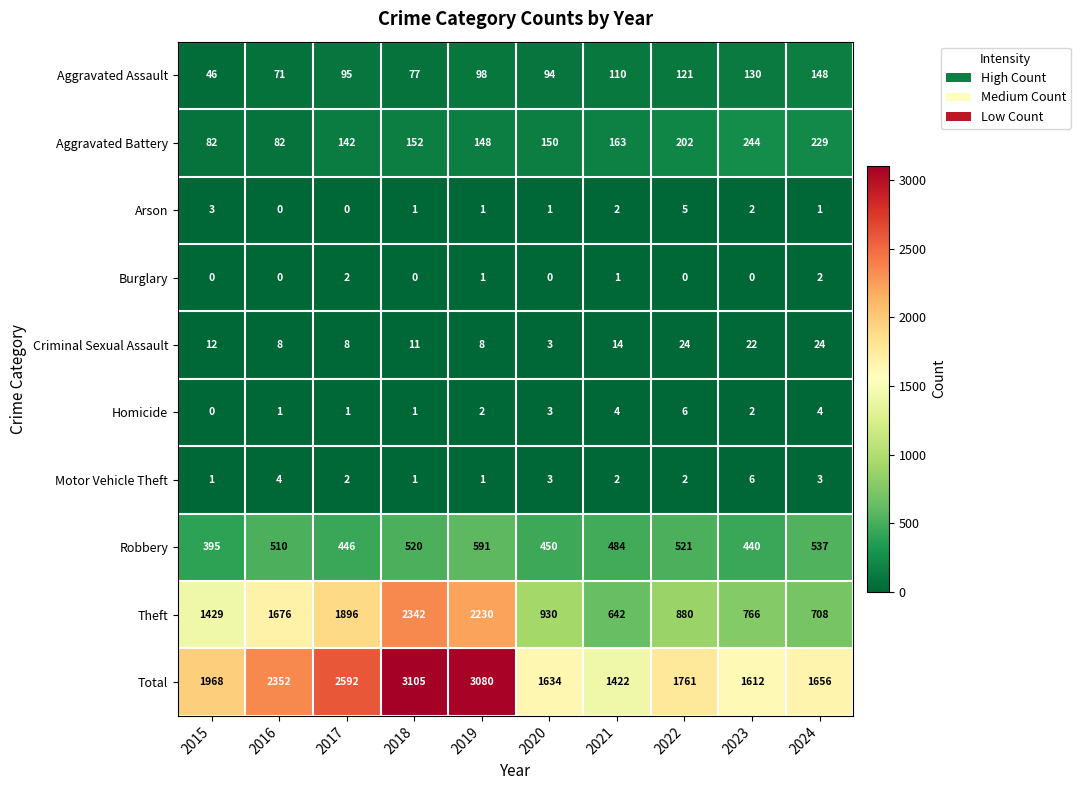

Which series has the largest total across all categories?

Total